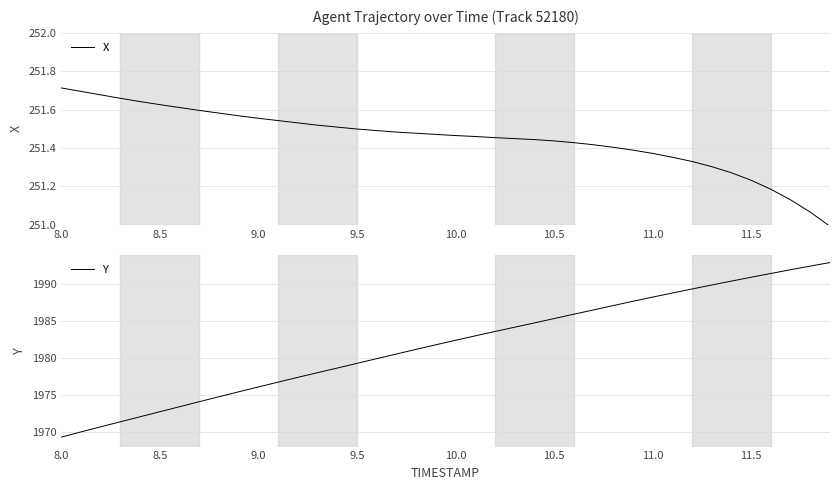

What are all the series names shown in the legend?

X, Y